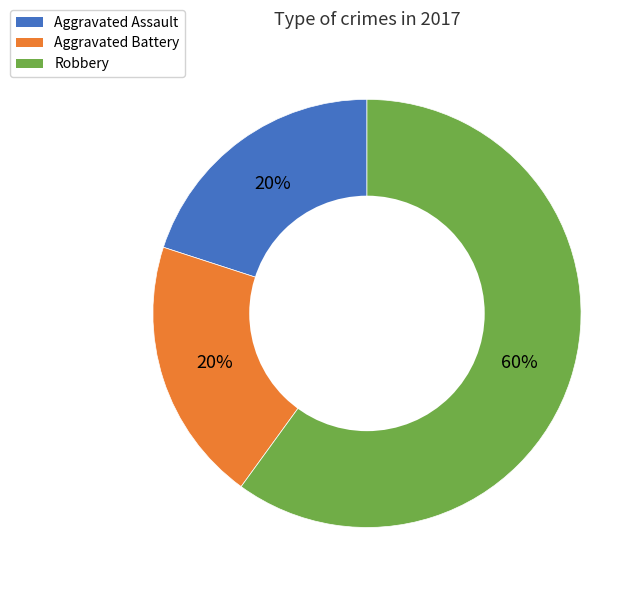

Does any single category account for the majority?

Yes